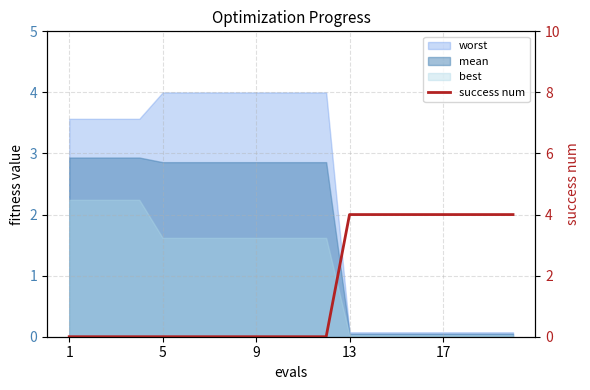

How many positive values are there?

8